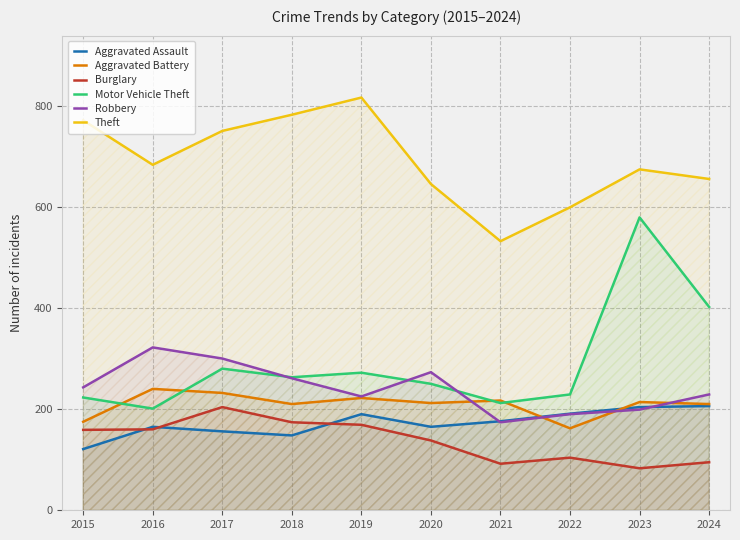

The Motor Vehicle Theft series shows 579 at 2023. True or false?

True